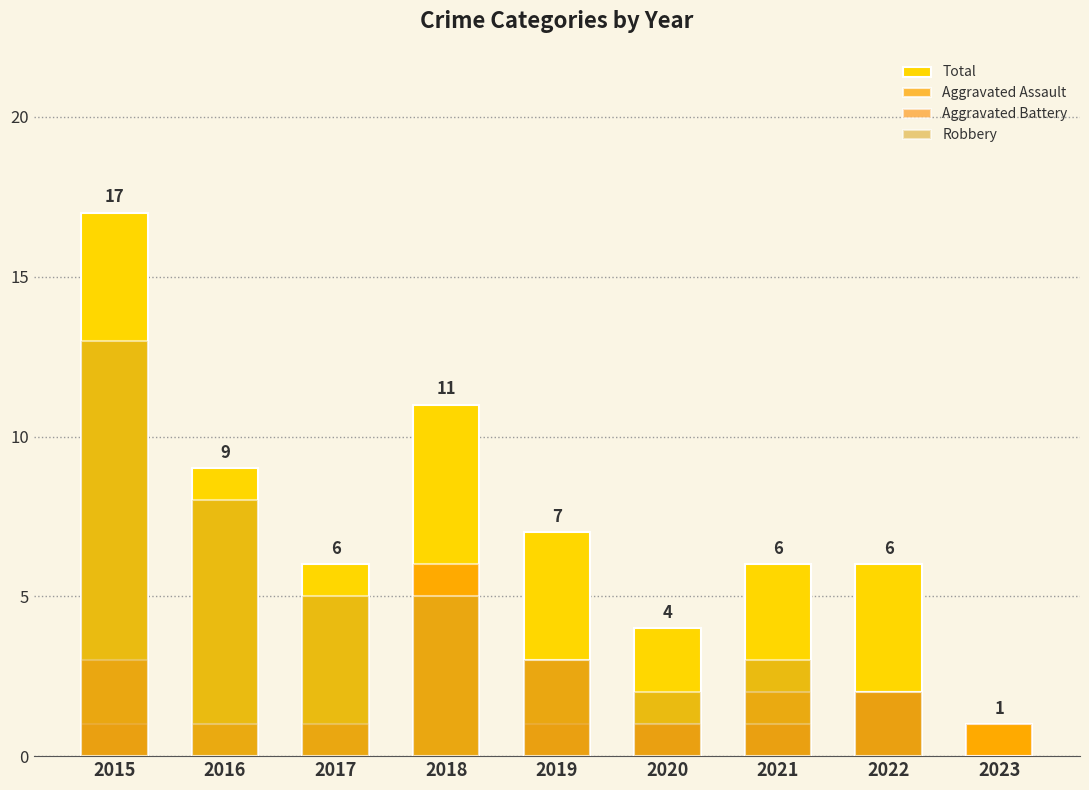

How many bars are there in each group?

4